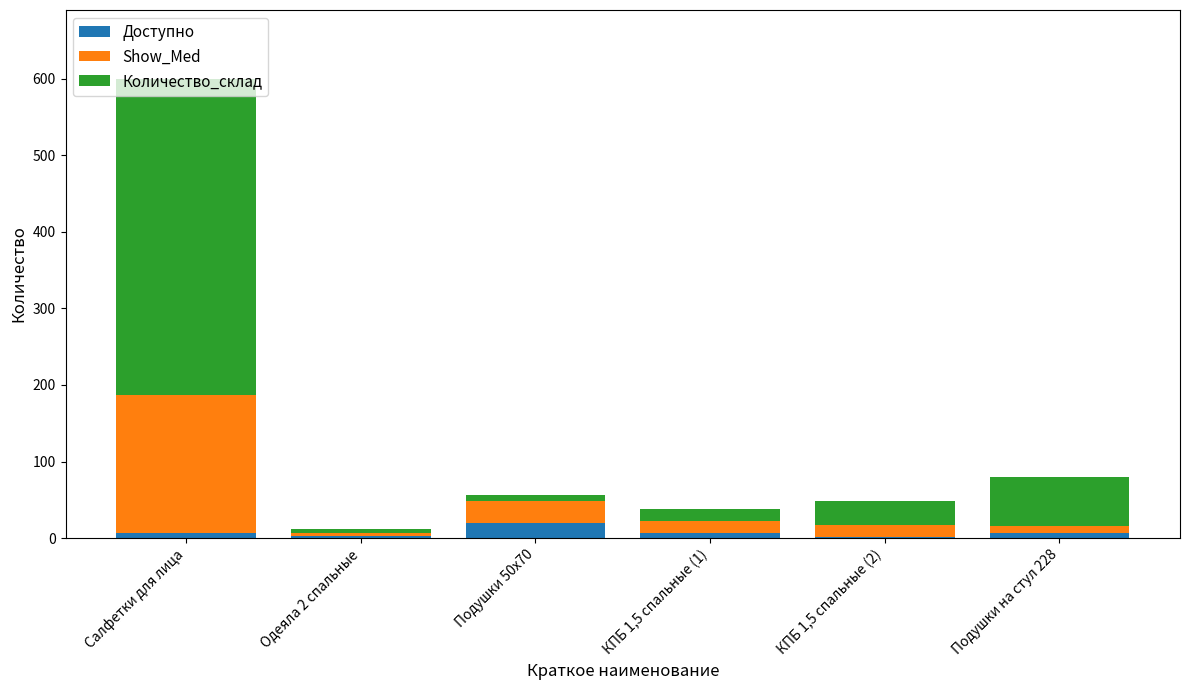

Are the bars grouped side by side (vs. stacked)?

No